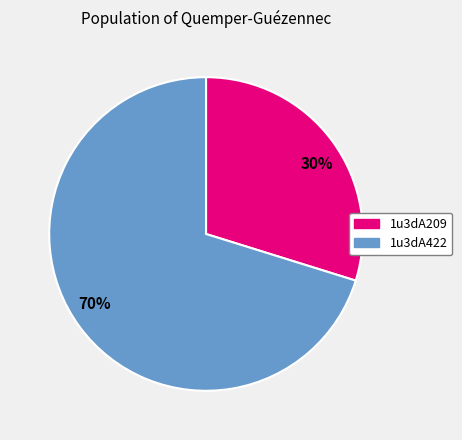

Rank the categories by value from lowest to highest.

1u3dA209, 1u3dA422